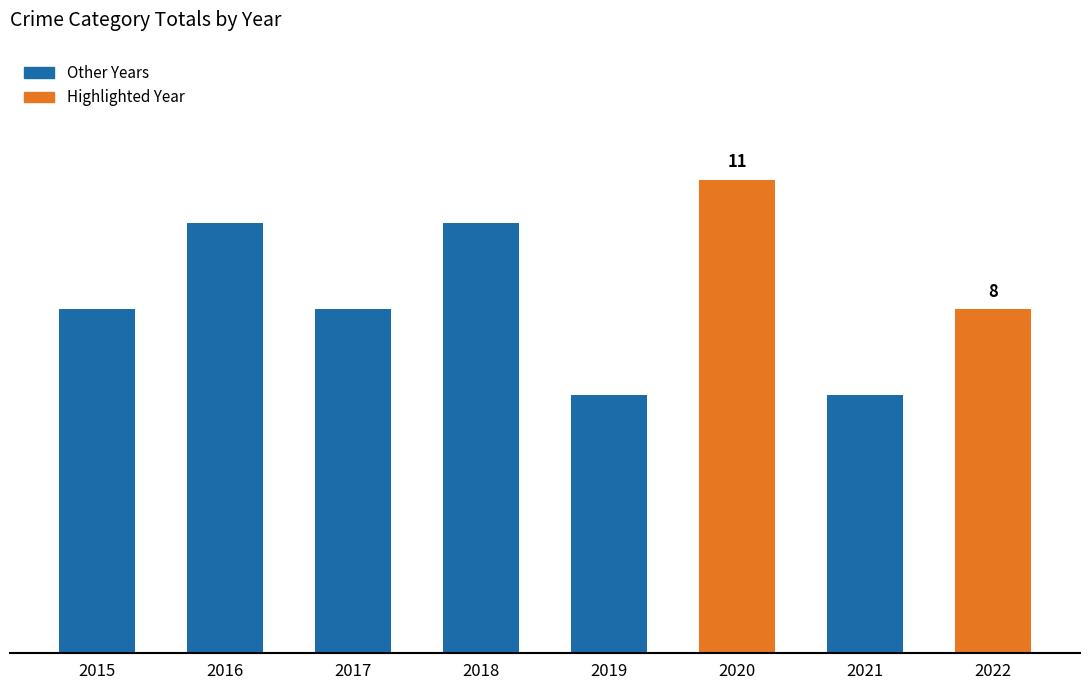

Are the bars horizontal?

No